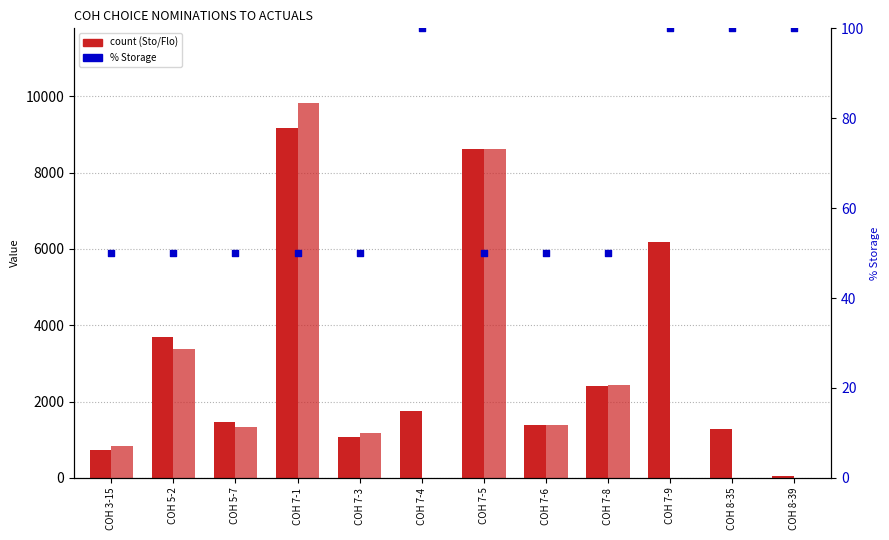

At which category is the sum across all series the highest?

COH 7-1